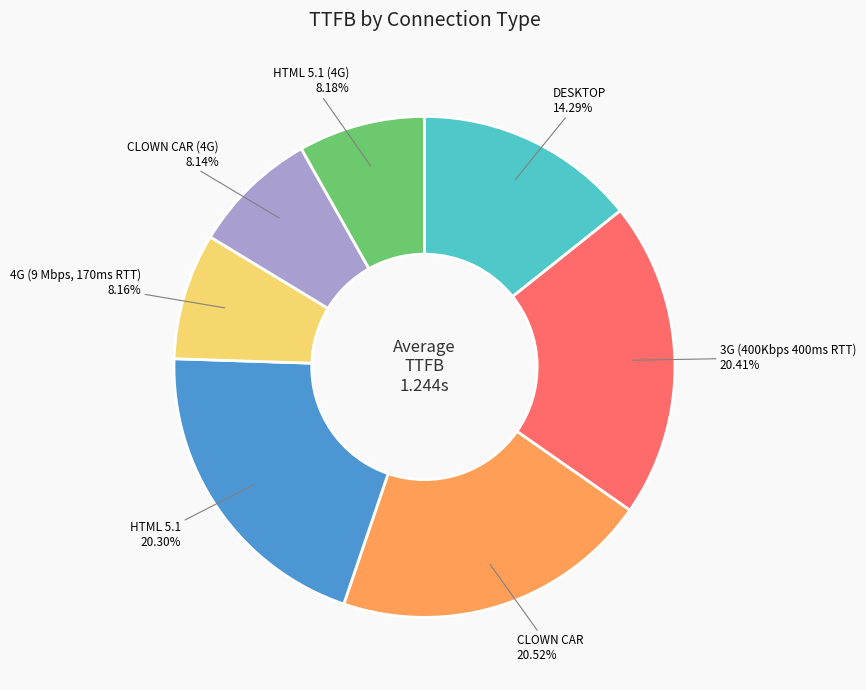

To the nearest percent, what is the difference between the largest and smallest slice percentages?

12%